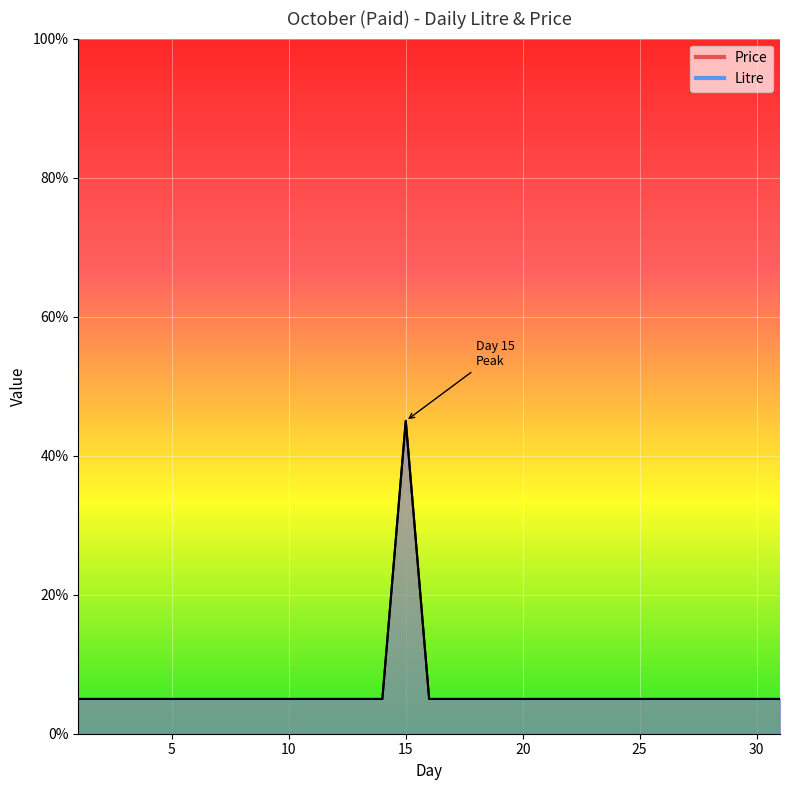

In Litre, how many points are higher than both neighbors (excluding endpoints)?

1